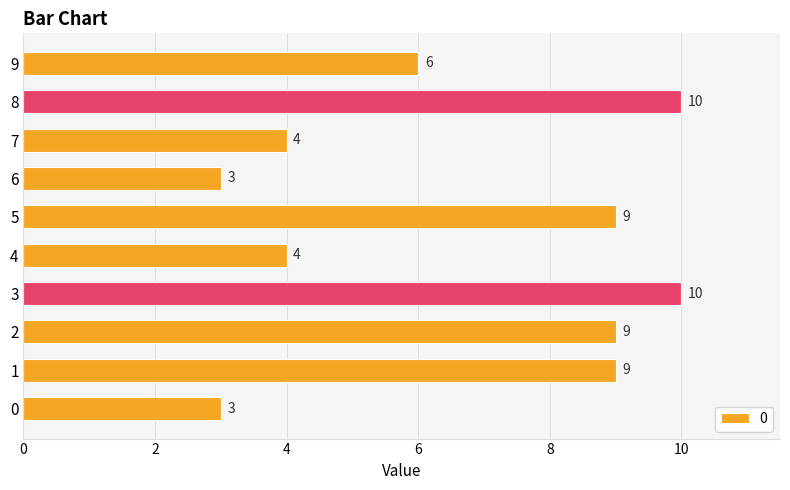

Count the values in the range 4 to 9.

6